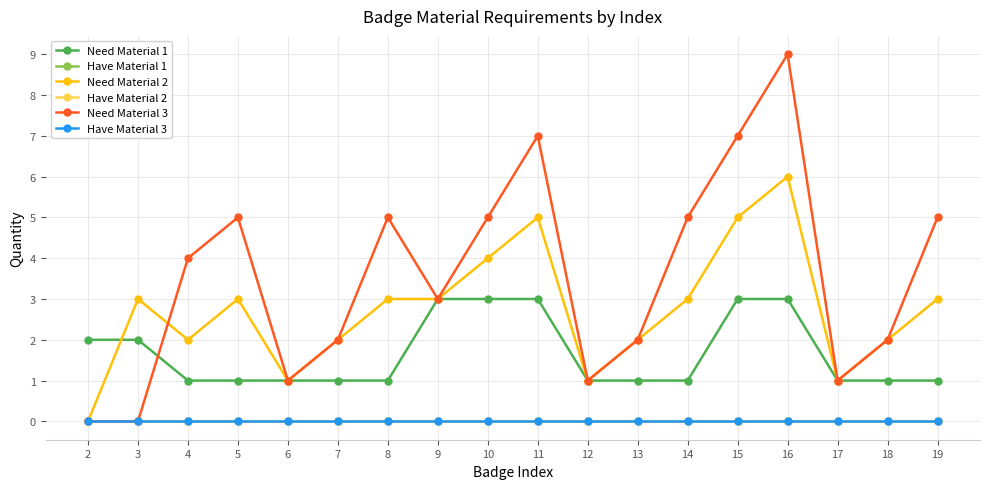

Which series has the widest spread of values?

Need Material 3